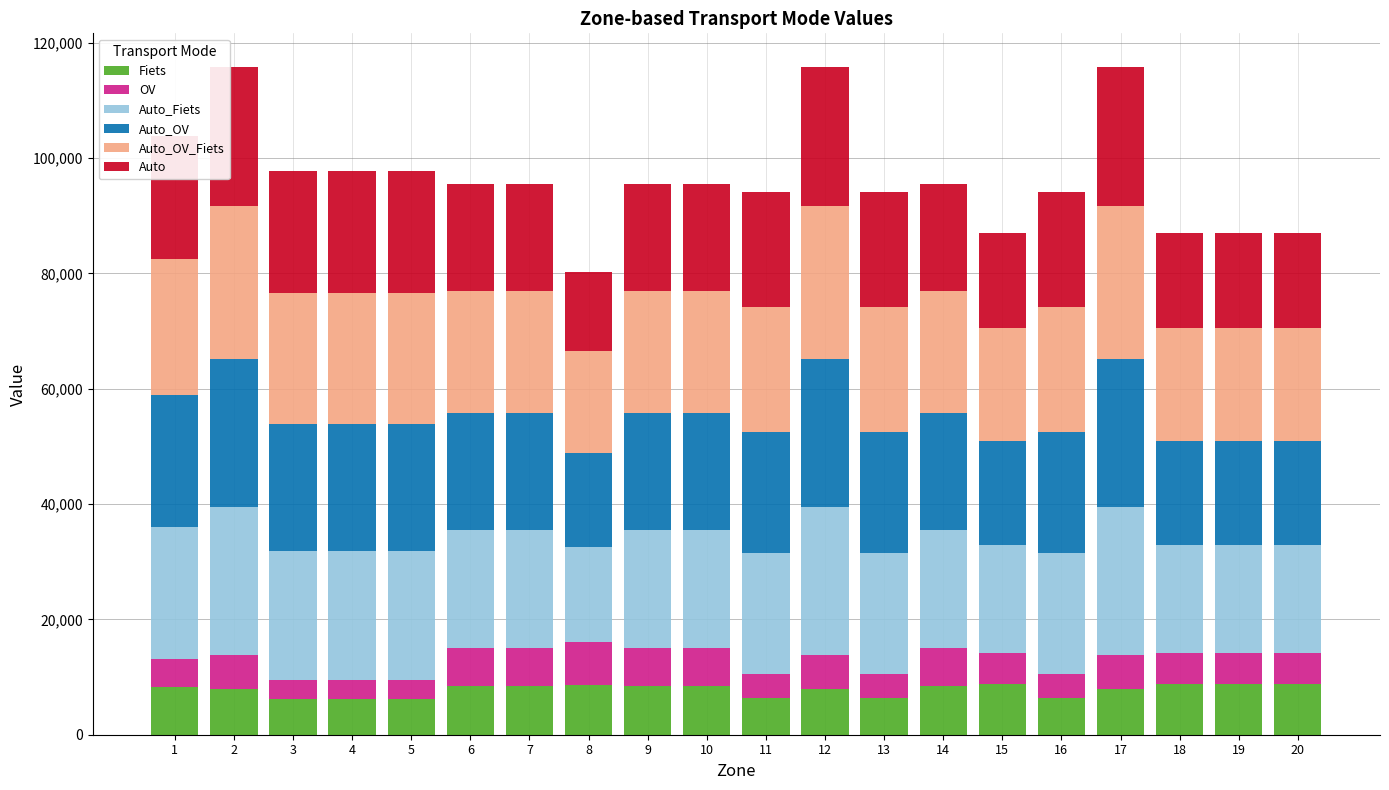

At which label does Fiets first exceed 8432?

6